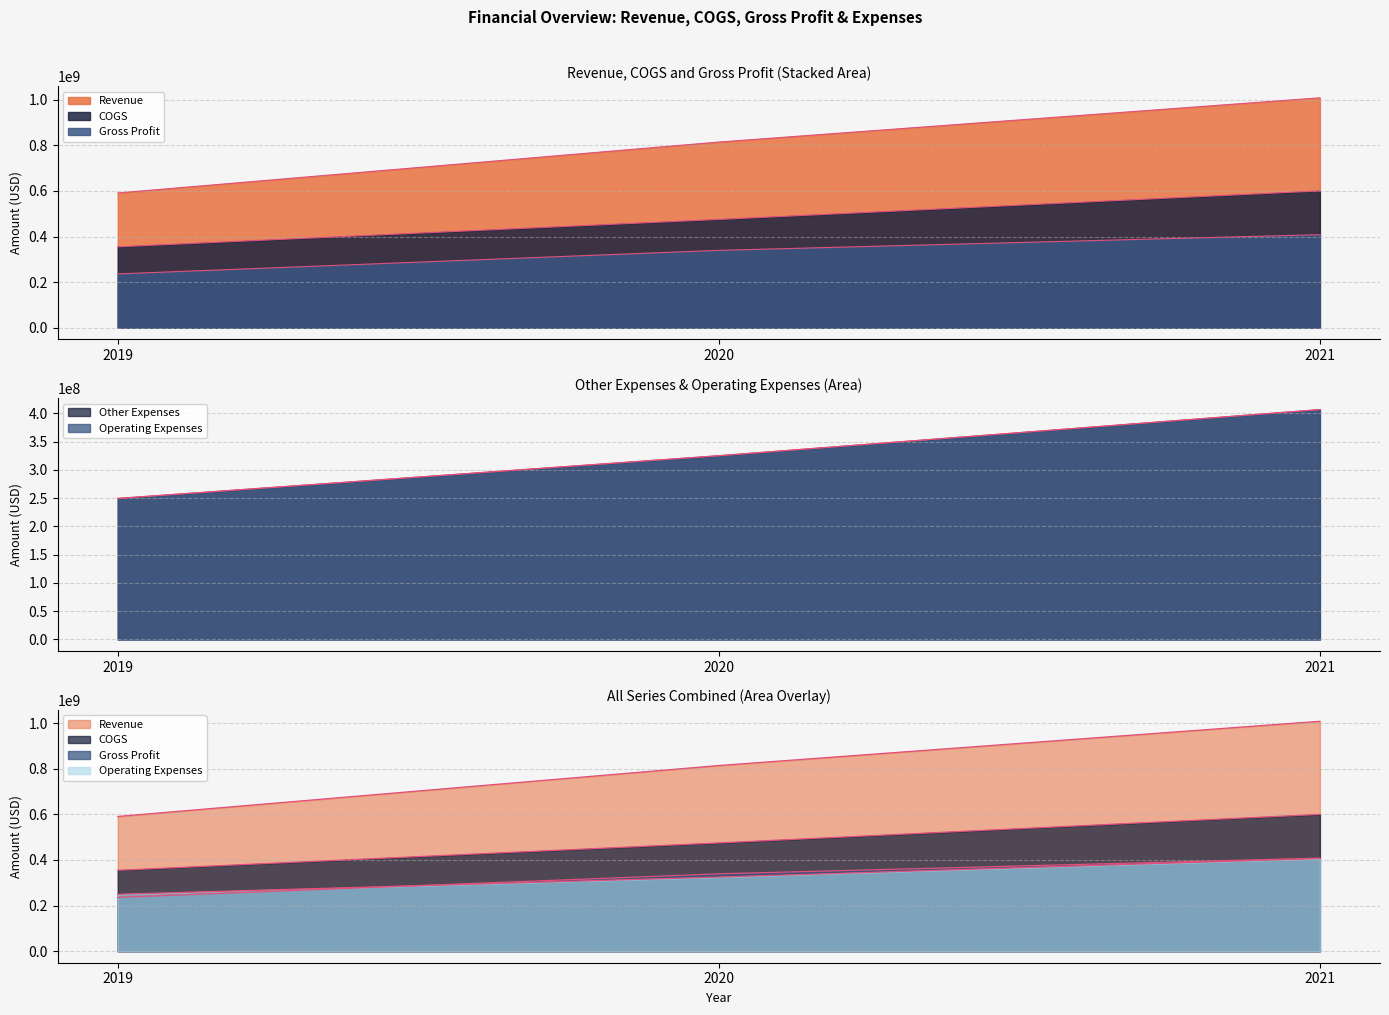

How many series are shown in this chart?

5